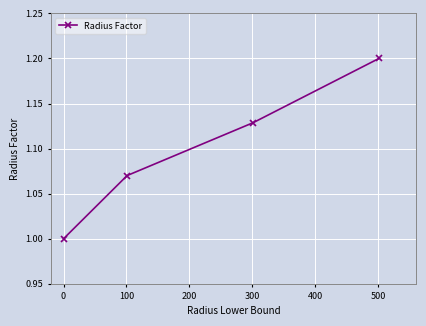

What is the sum of all values?

4.4